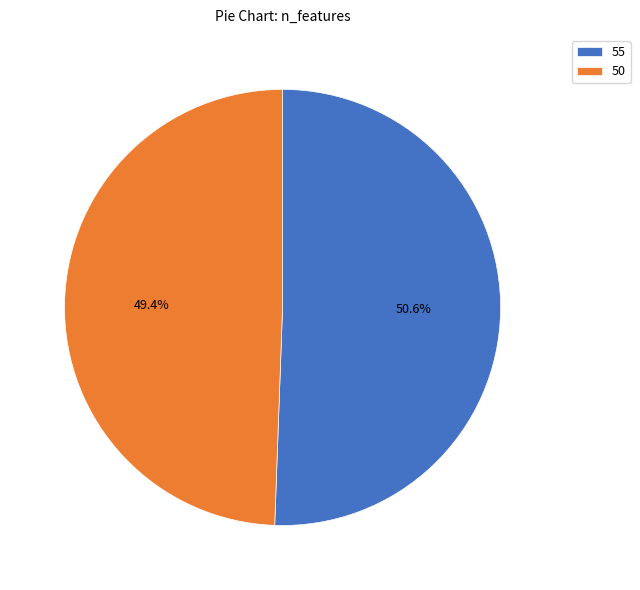

To the nearest percent, what is the difference between the largest and smallest slice percentages?

1%